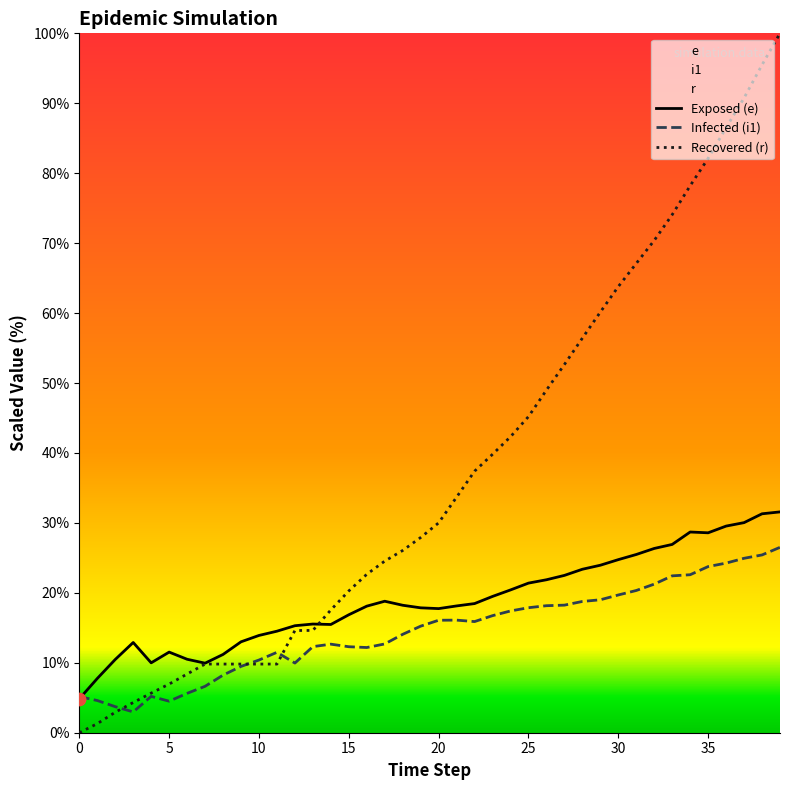

Is the value of Recovered (r) at 35 greater than the value of Exposed (e) at 39?

No